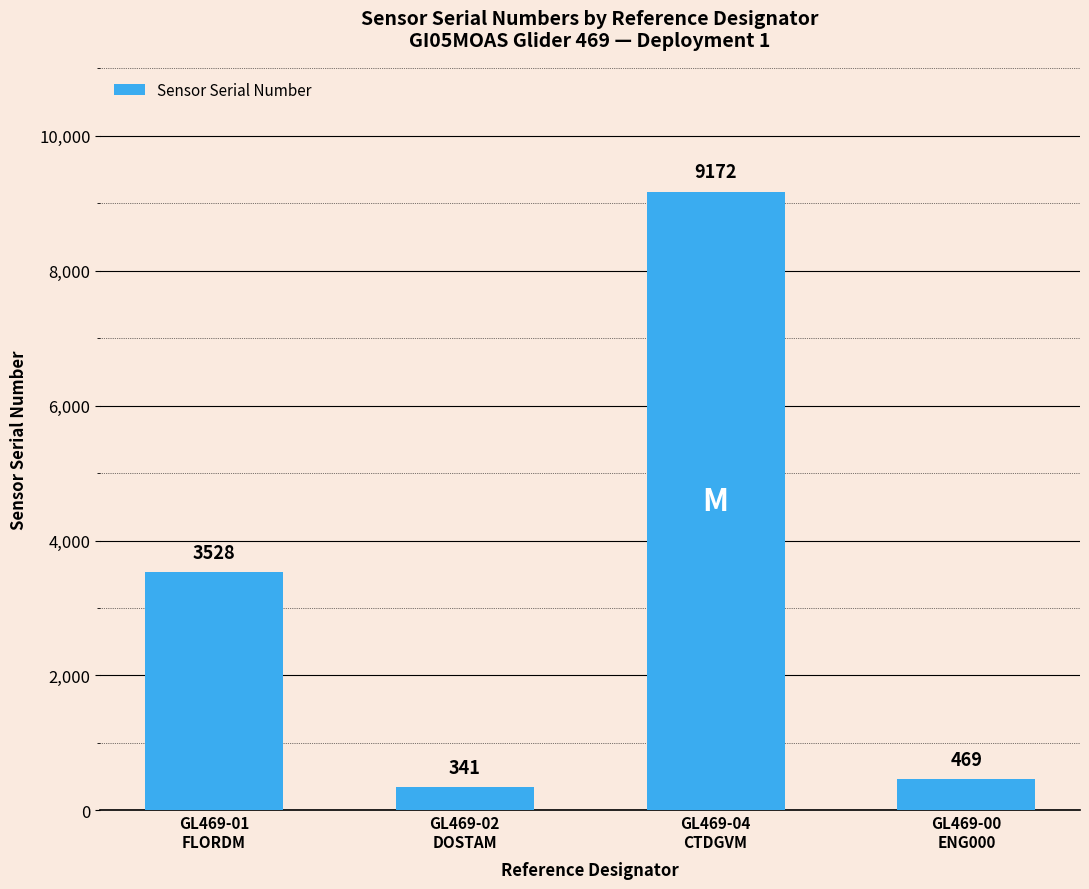

What is the change in value from GL469-01
FLORDM to GL469-00
ENG000?

-3059